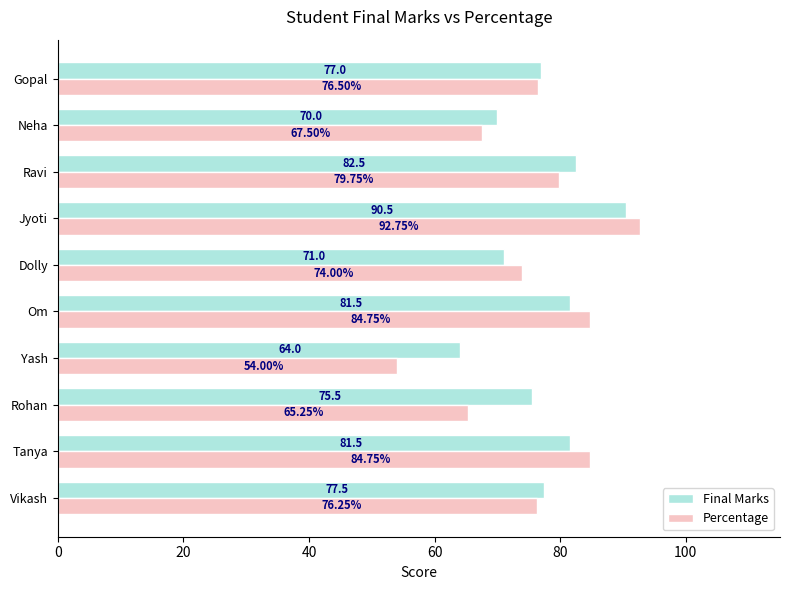

What is the lowest value of the Final Marks series?

64.0